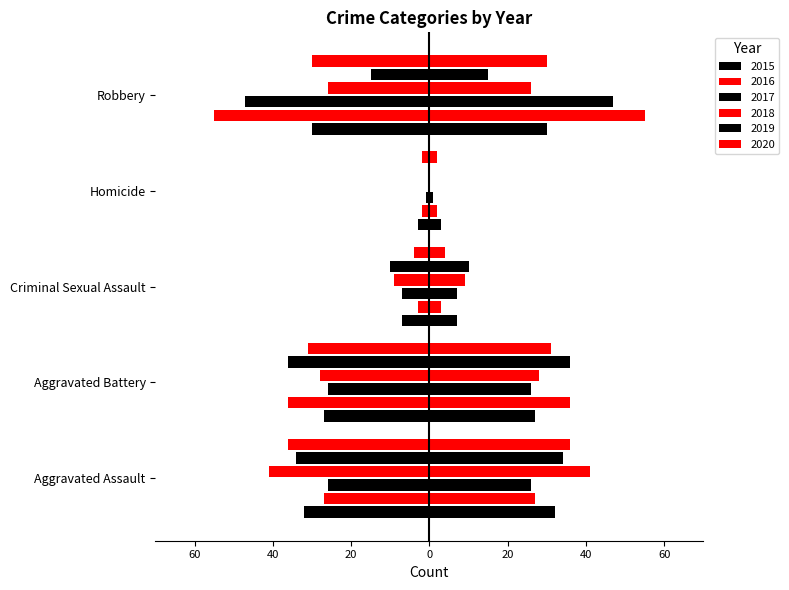

What is the greatest value displayed?

55